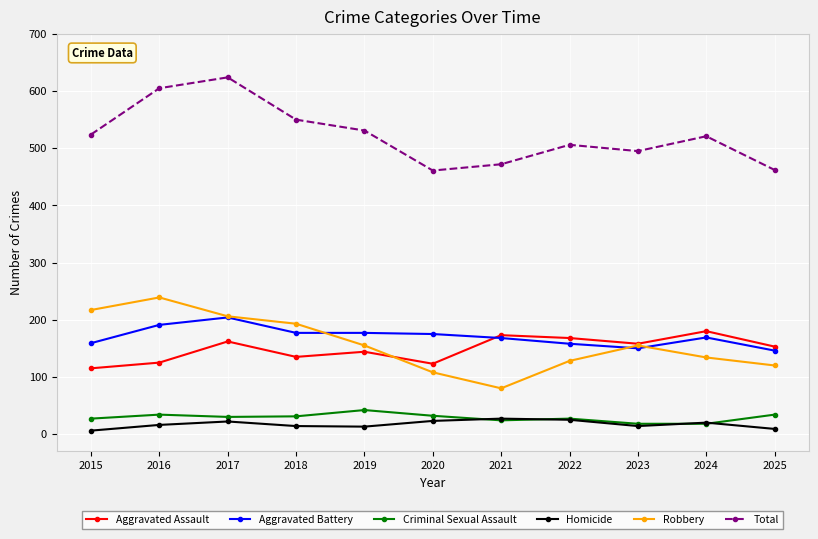

True or false: Robbery has a value of 108 at 2020.

True